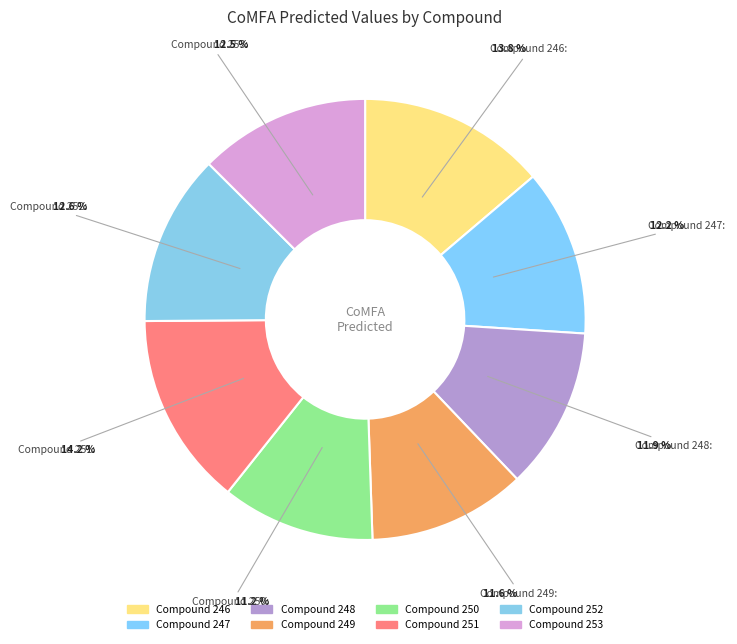

Is there any slice that represents more than half of the pie?

No